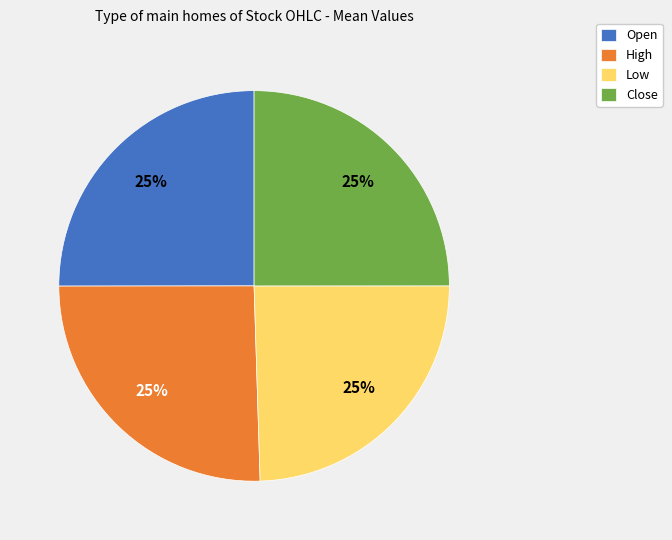

What is the ratio of the value at Open to the value at High?

1.0